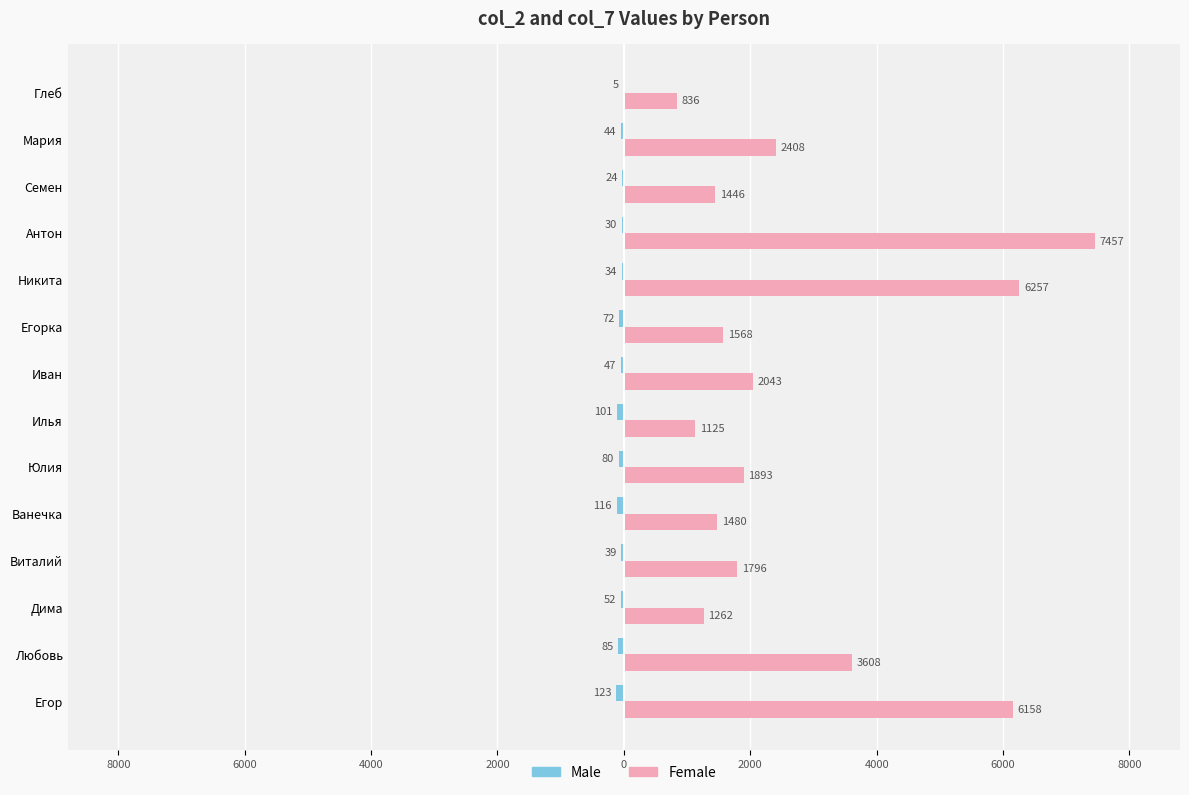

How many values in the Male series are below -47?

7